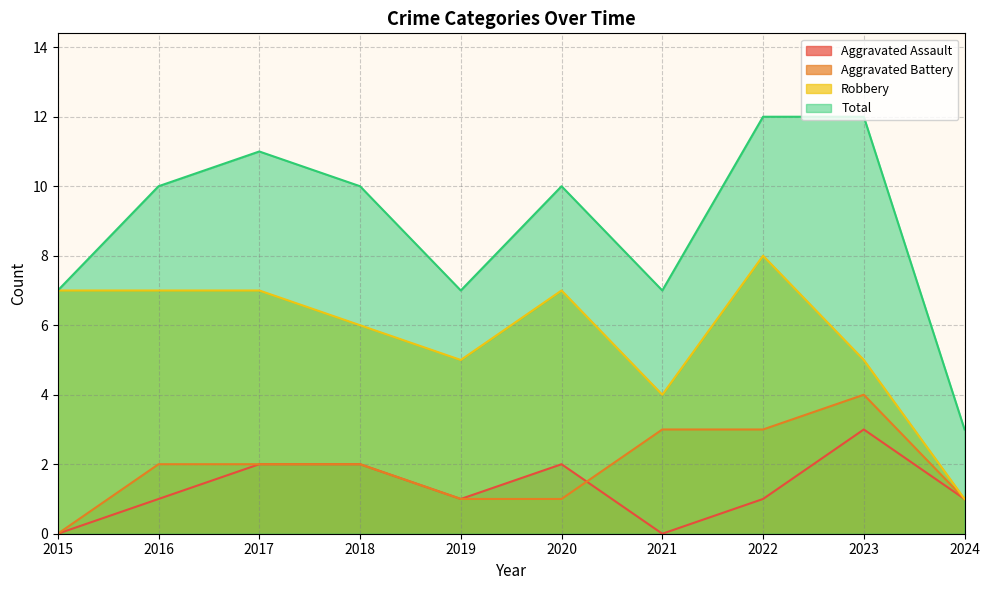

True or false: Robbery and Total intersect in this chart.

False